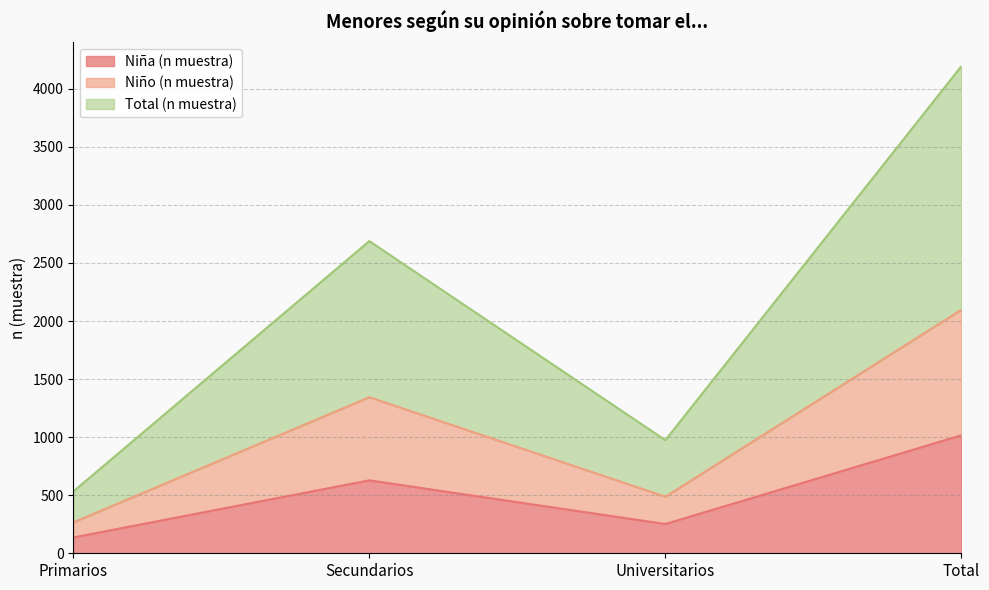

List the series in order of their overall mean, highest first.

Total (n muestra), Niño (n muestra), Niña (n muestra)